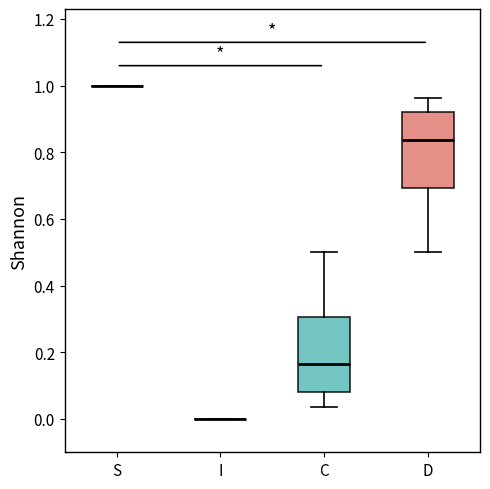

Reading left to right, transcribe this box plot: for each box, give where its median line is, the range the box spans, and where its two whiskers end, as read against the y-axis. The values are not printed on the chart, so give them approximately, as read against the axis.

S: box collapsed to a line at 1.00, whiskers 1.00 to 1.00
I: box collapsed to a line at 0.00, whiskers 0.00 to 0.00
C: median 0.16, box 0.08 to 0.30, whiskers 0.04 to 0.50
D: median 0.84, box 0.70 to 0.92, whiskers 0.50 to 0.96